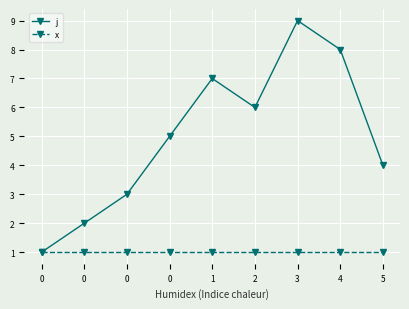

True or false: j and x cross at least once.

False